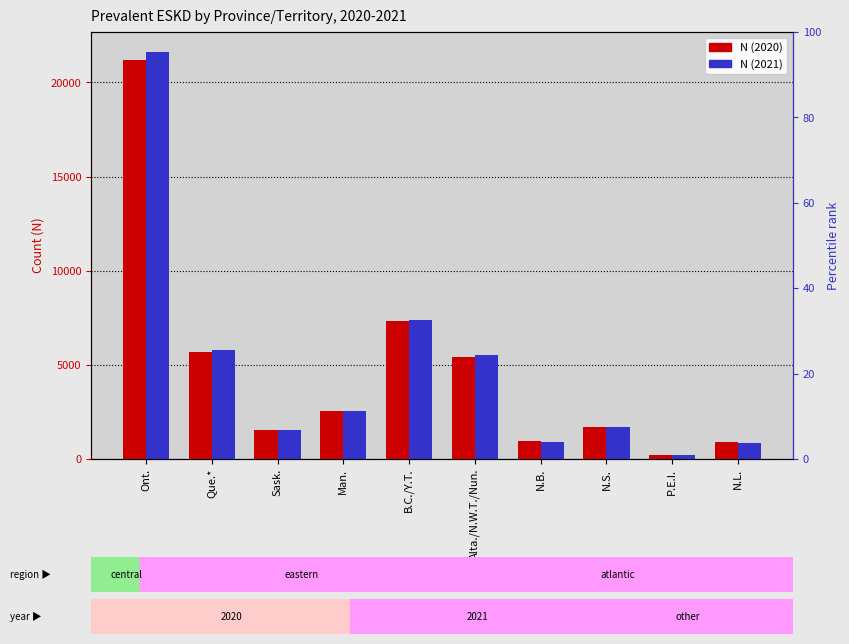

How many data points does each series have?

10